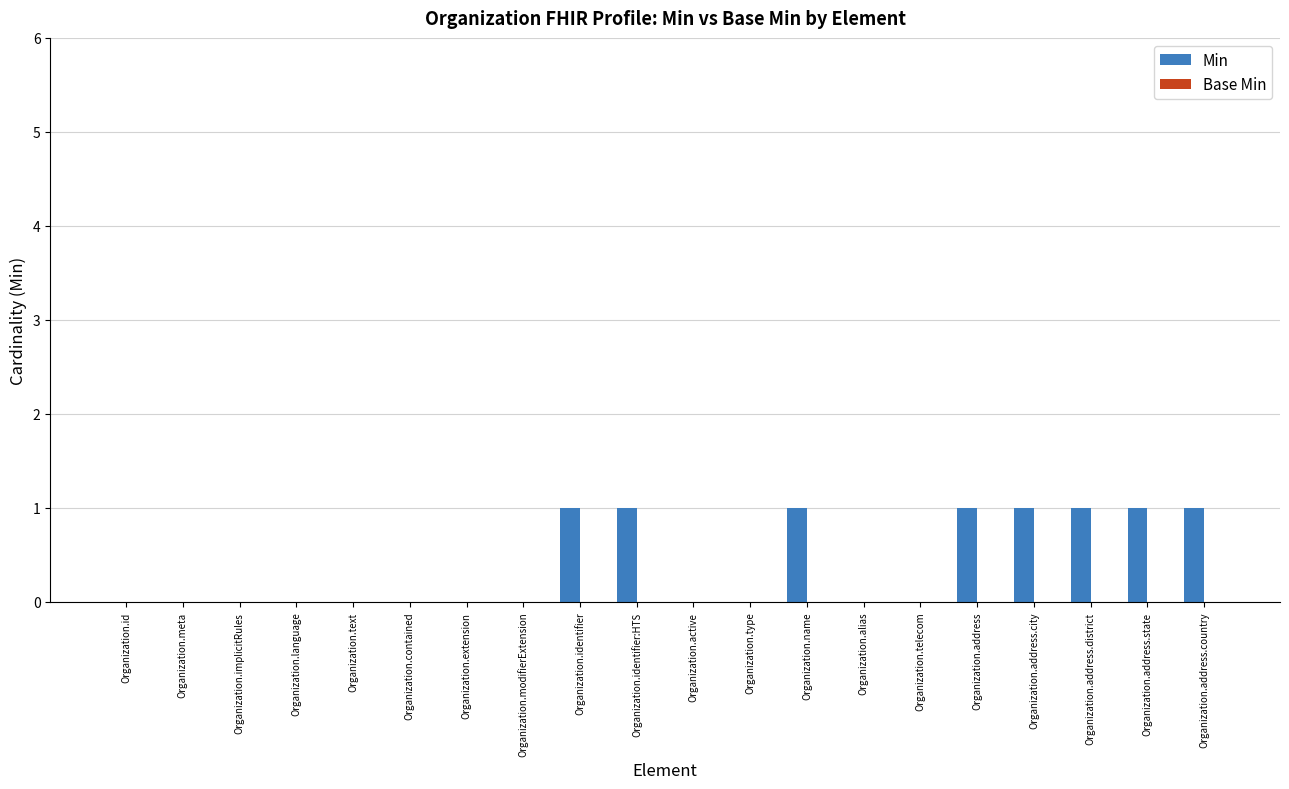

True or false: the data shows 1 at Organization.identifier.

True